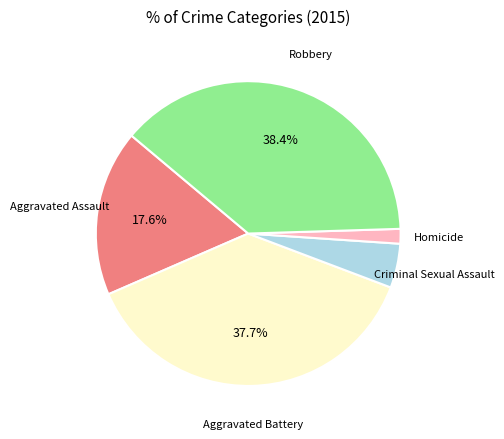

To the nearest percent, what is the average slice percentage?

20%